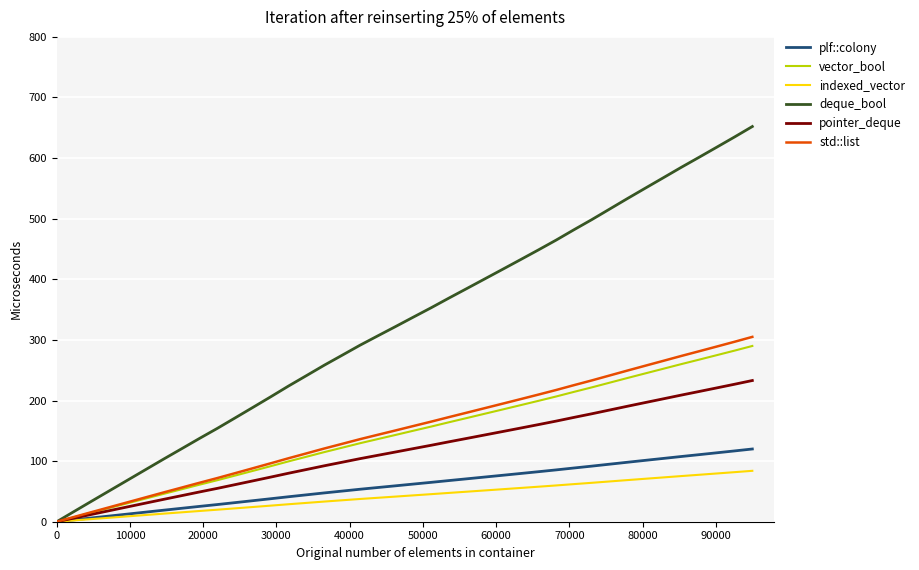

What is the highest value of the indexed_vector series?

84.0